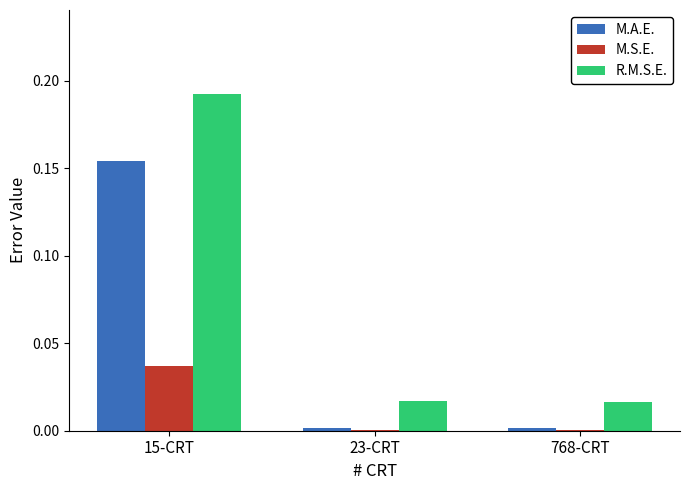

Which series changed the most between 15-CRT and 768-CRT?

R.M.S.E.